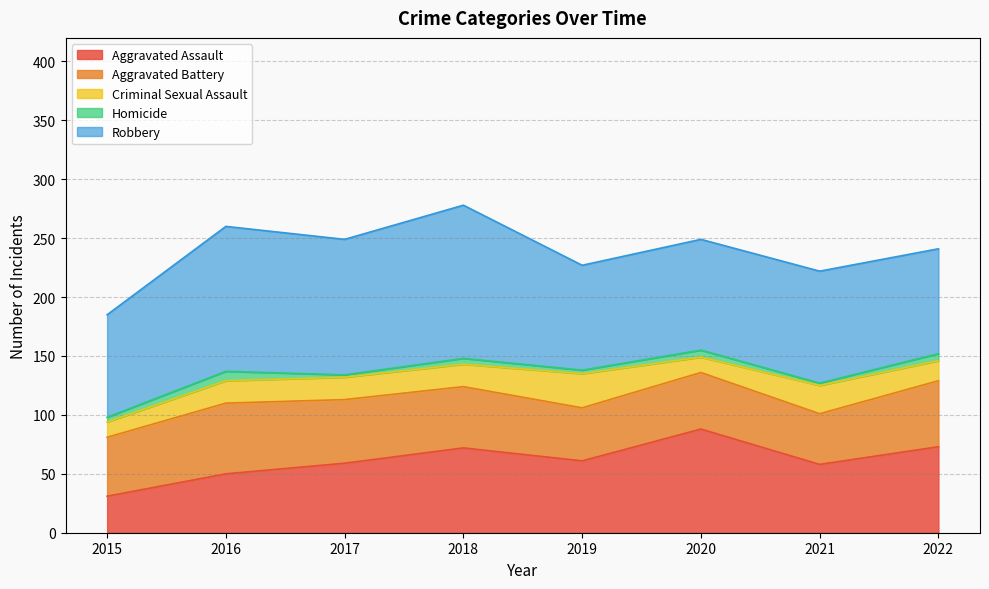

How many values in the Robbery series exceed 95?

3